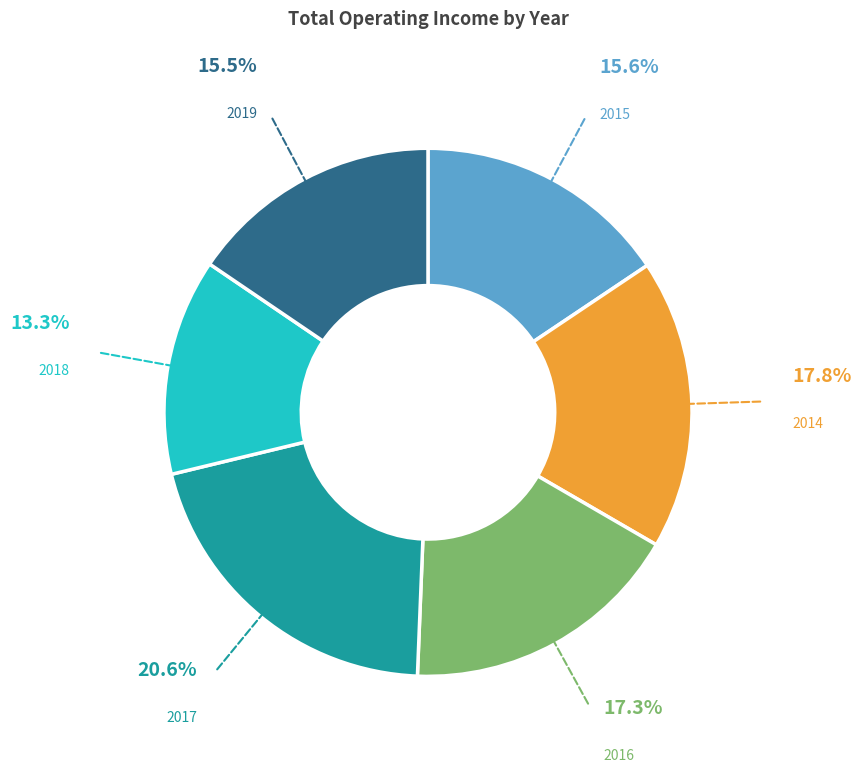

Does any single category account for the majority?

No